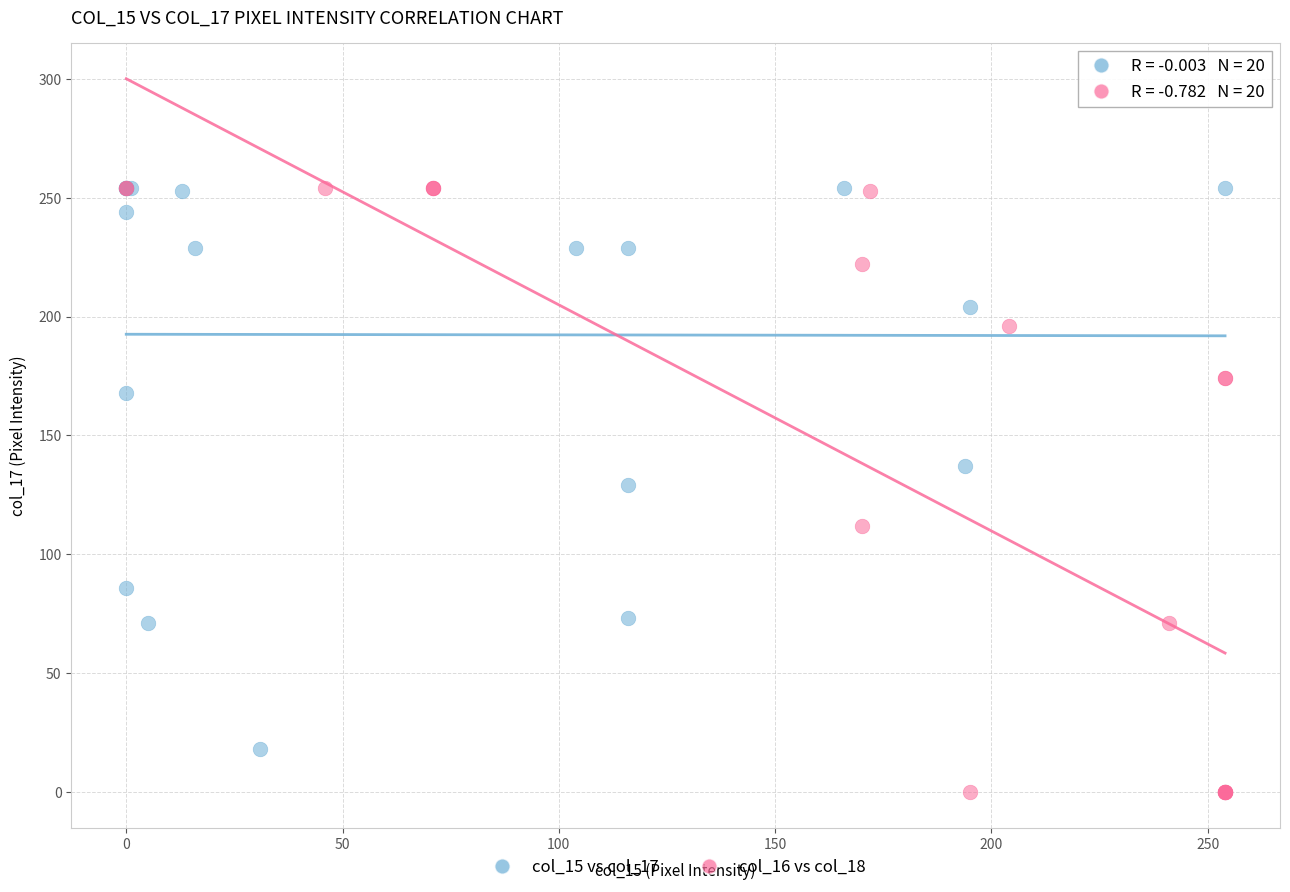

Which series has the widest spread of Y values?

col_16 vs col_18